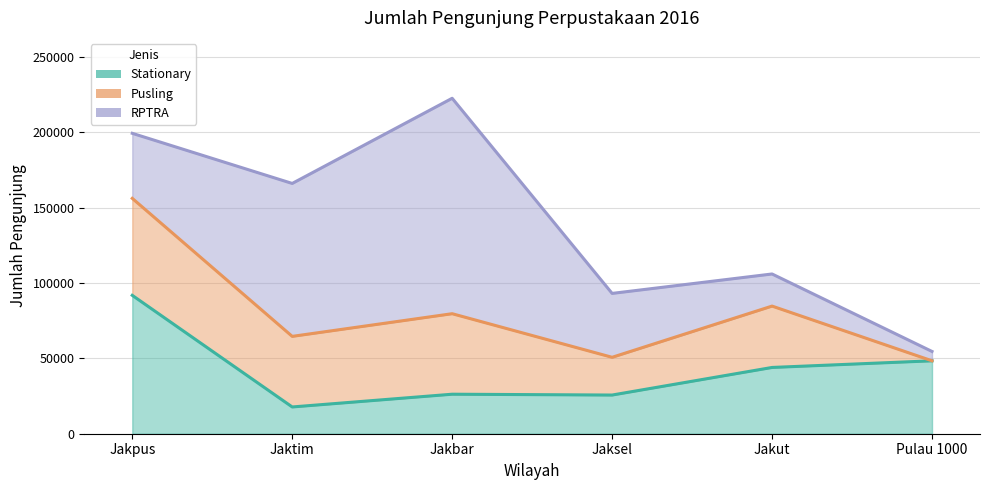

The RPTRA series shows 63489 at Jaksel. True or false?

False